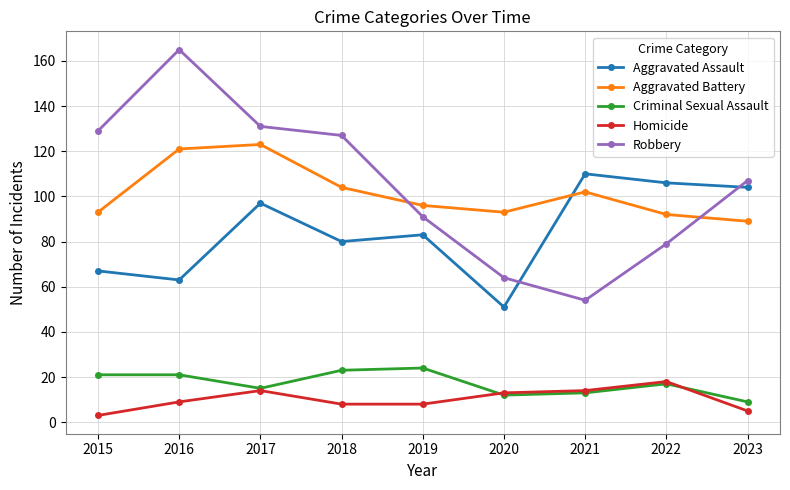

True or false: Criminal Sexual Assault and Aggravated Assault cross at least once.

False